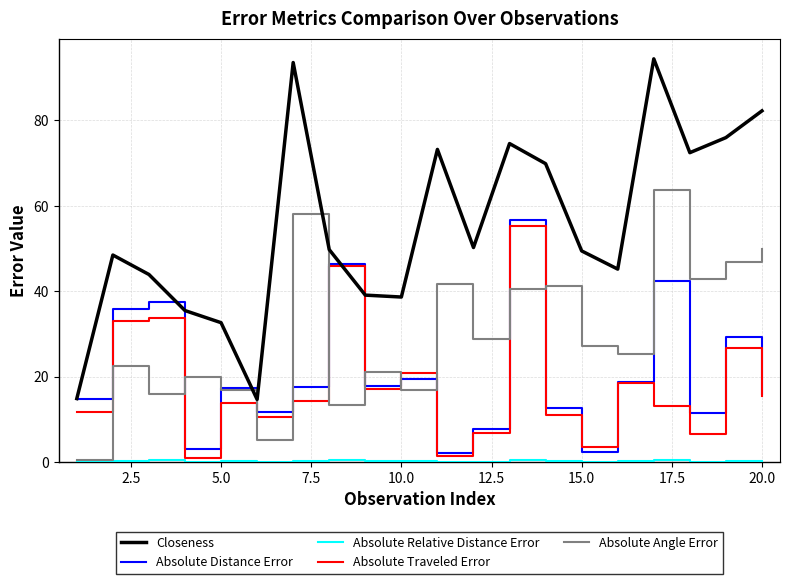

True or false: Closeness and Absolute Traveled Error intersect in this chart.

False